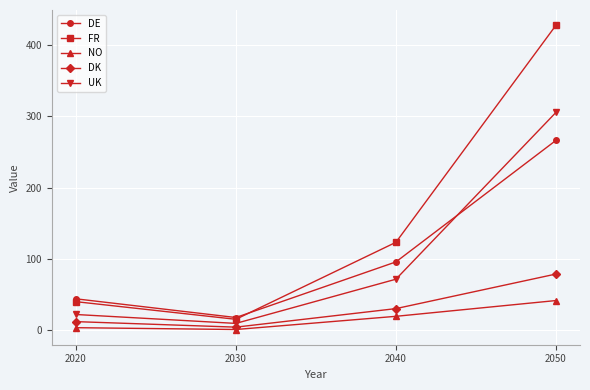

True or false: FR has a value of 11.4 at 2020.

False